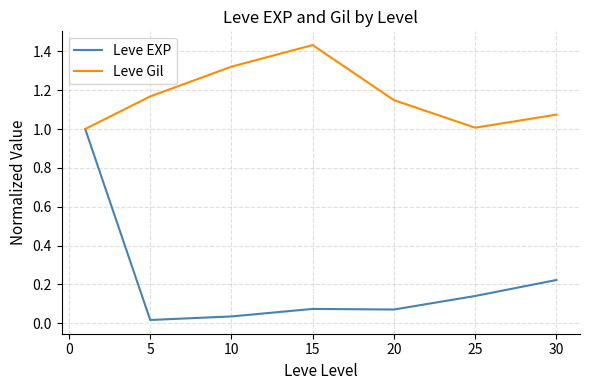

Which series has the largest total across all categories?

Leve Gil